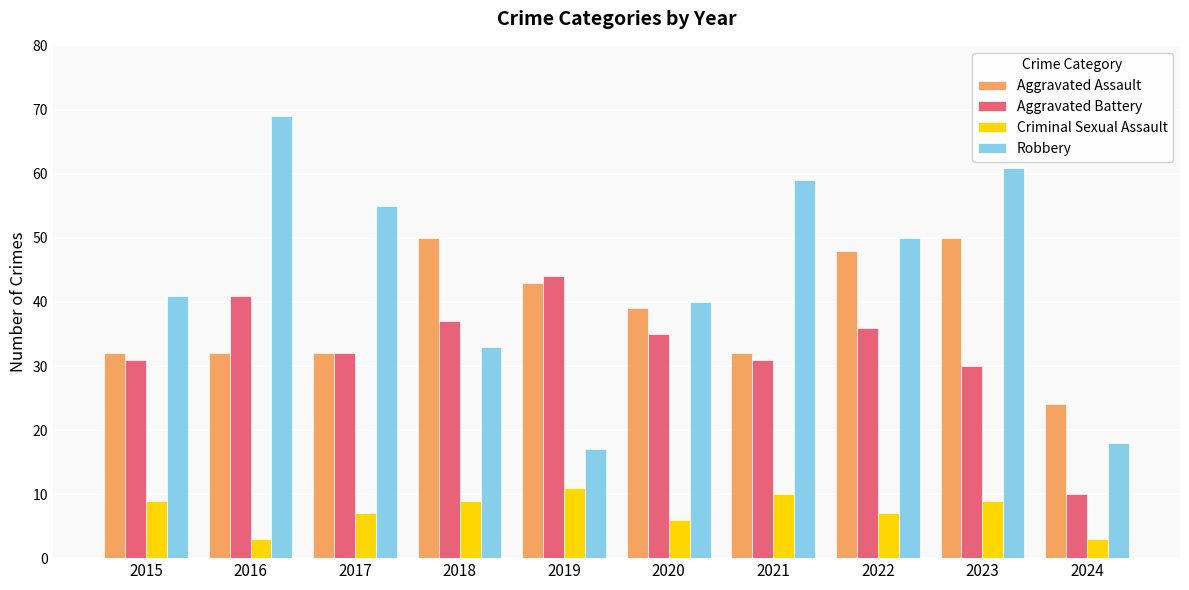

Reading left to right, list all the values displayed in this chart.

Aggravated Assault: 2015=32	2016=32	2017=32	2018=50	2019=43	2020=39	2021=32	2022=48	2023=50	2024=24
Aggravated Battery: 2015=31	2016=41	2017=32	2018=37	2019=44	2020=35	2021=31	2022=36	2023=30	2024=10
Criminal Sexual Assault: 2015=9	2016=3	2017=7	2018=9	2019=11	2020=6	2021=10	2022=7	2023=9	2024=3
Robbery: 2015=41	2016=69	2017=55	2018=33	2019=17	2020=40	2021=59	2022=50	2023=61	2024=18